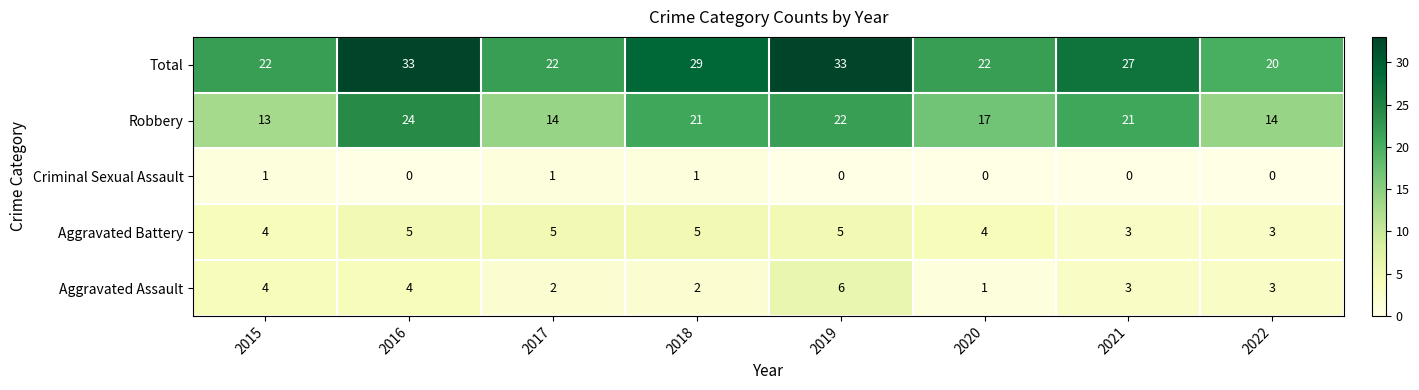

What is the difference between the highest and lowest values at 2016?

33